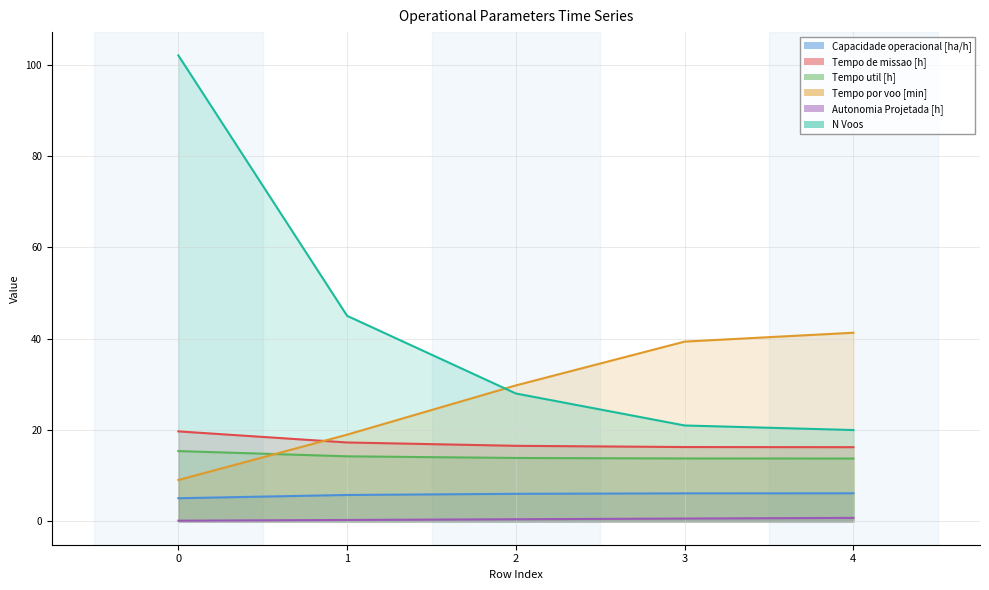

True or false: Capacidade operacional [ha/h] and Tempo de missao [h] intersect in this chart.

False